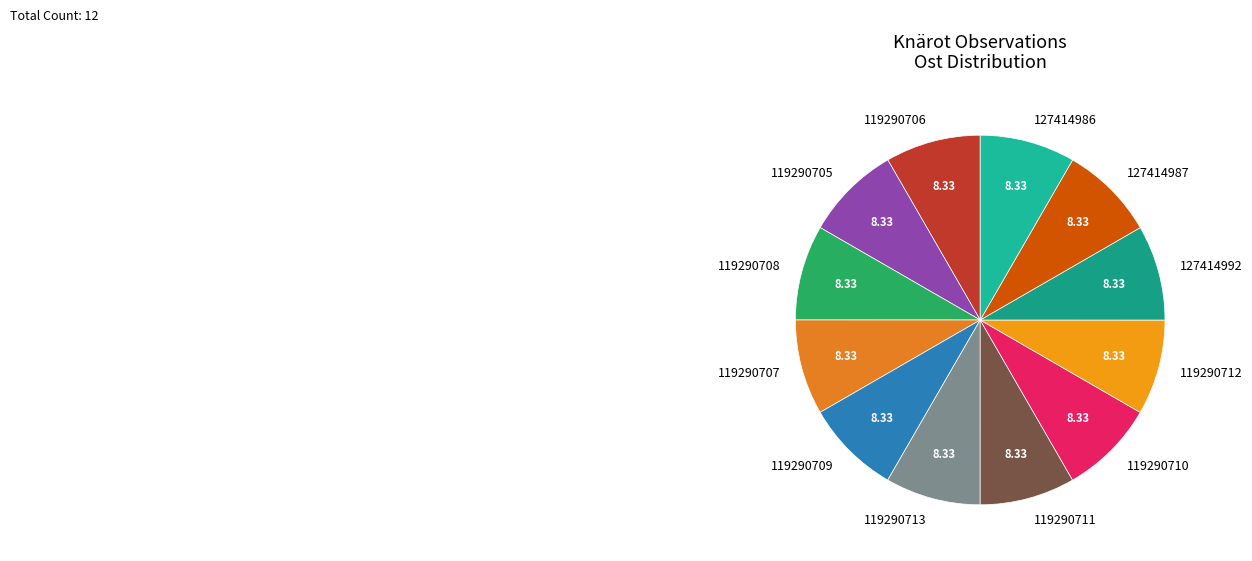

What is the ratio of the value at 119290712 to the value at 119290710?

1.0